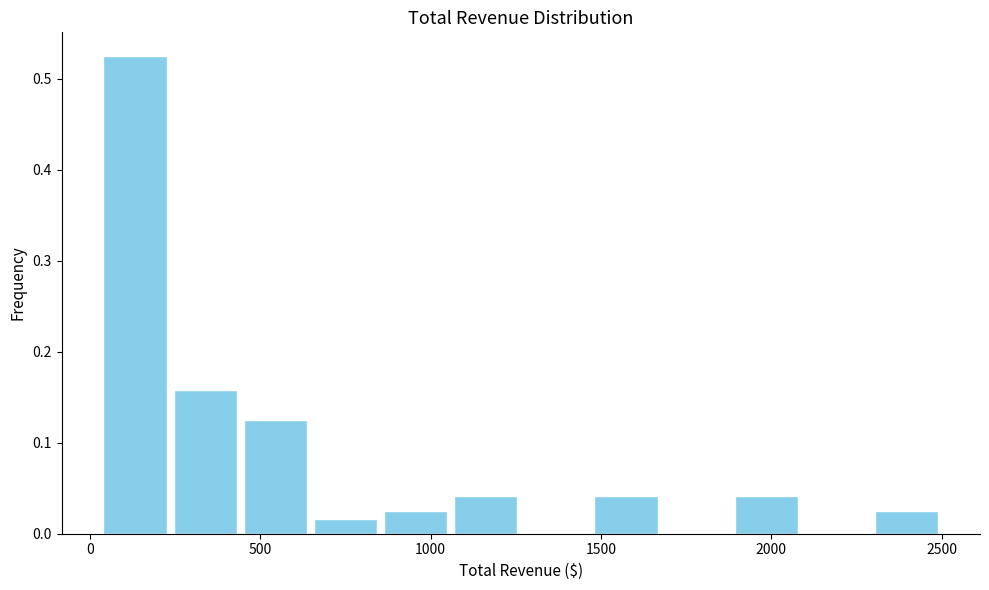

Which range on the x-axis has the tallest bar?

50 to 250